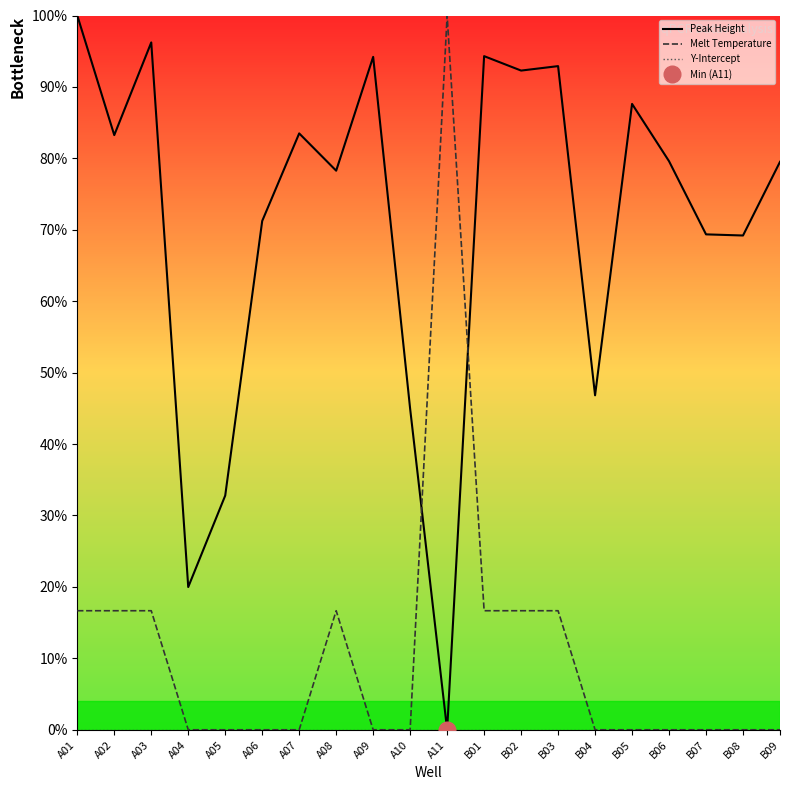

How many distinct data groups are displayed?

3